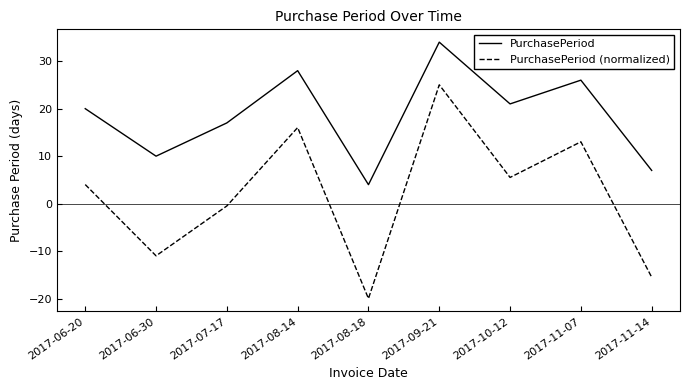

How many lines are shown in the chart?

2